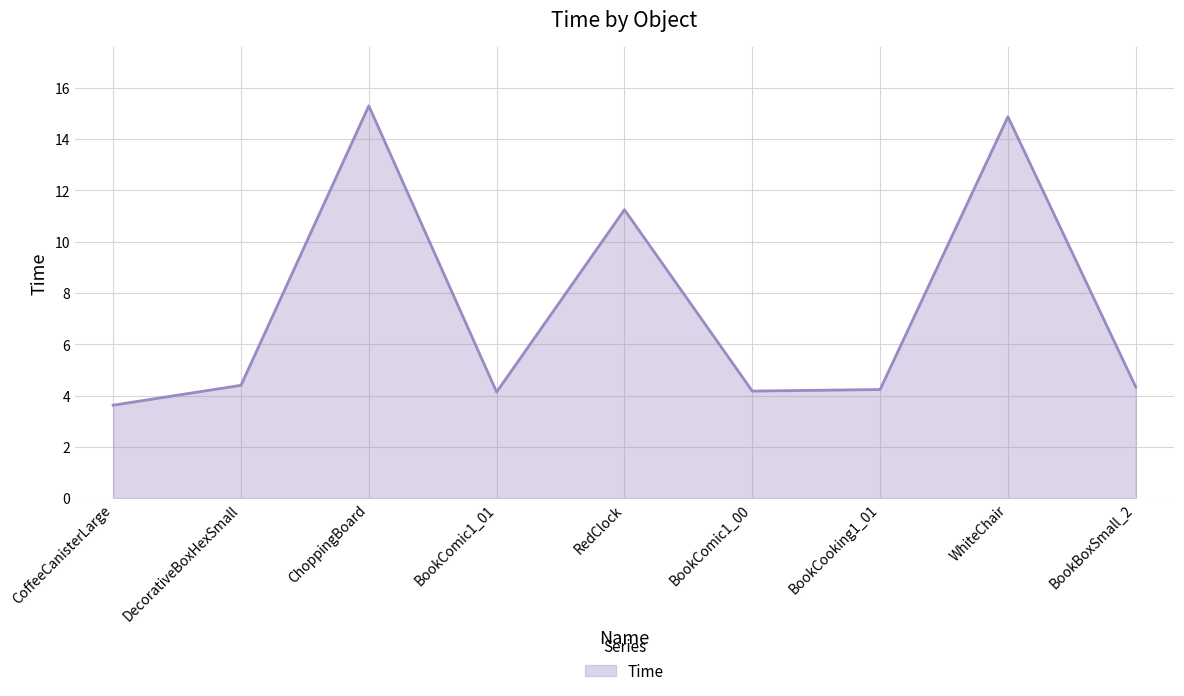

Is it true that the value at RedClock is 18.9?

False